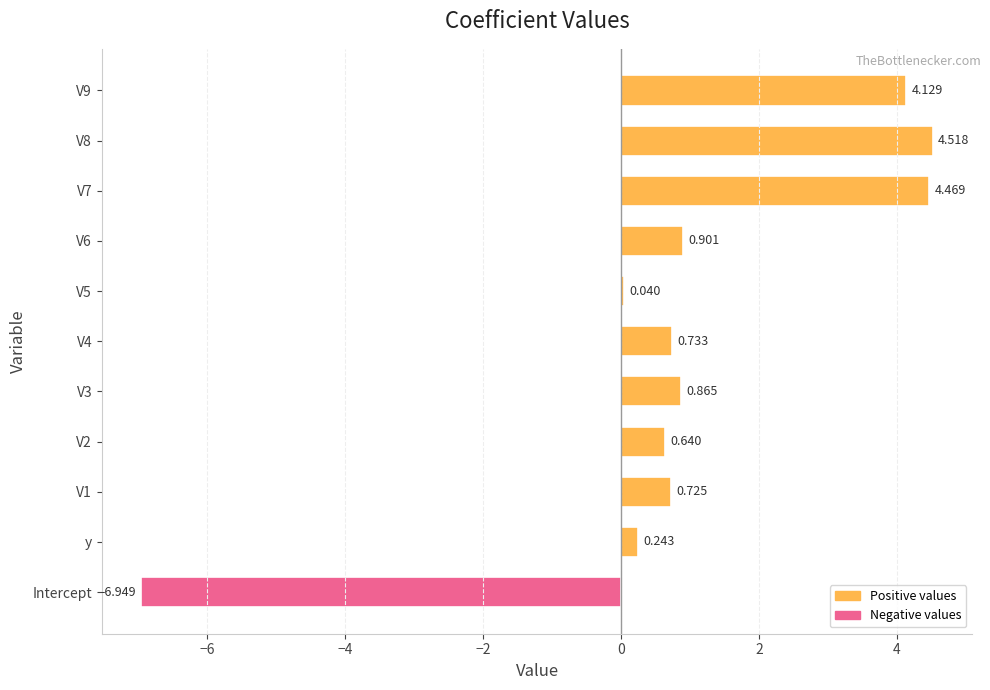

Are the bars horizontal?

Yes